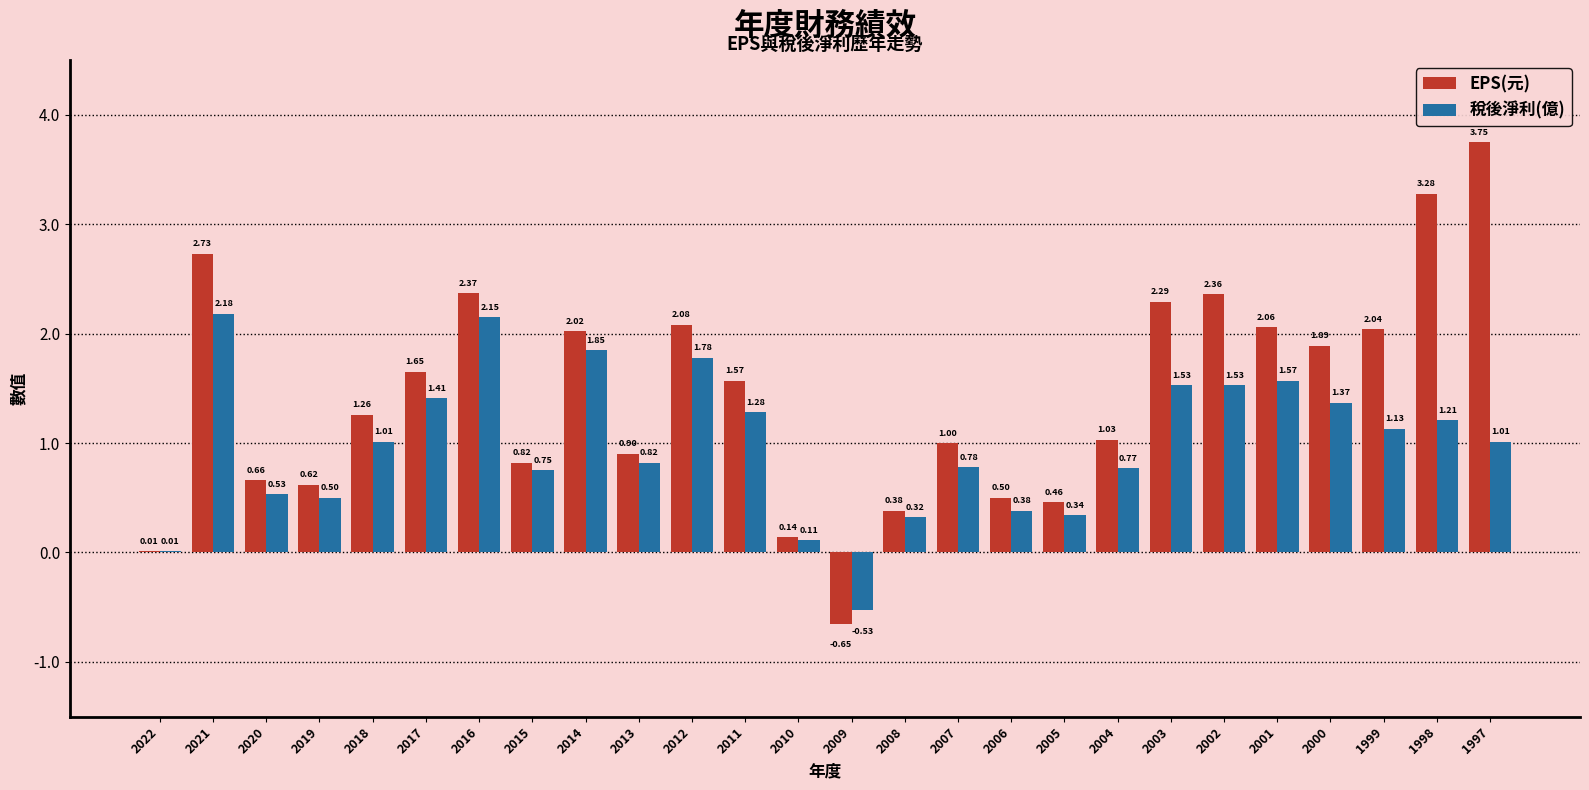

Between 2022 and 2001, which series saw the biggest shift?

EPS(元)